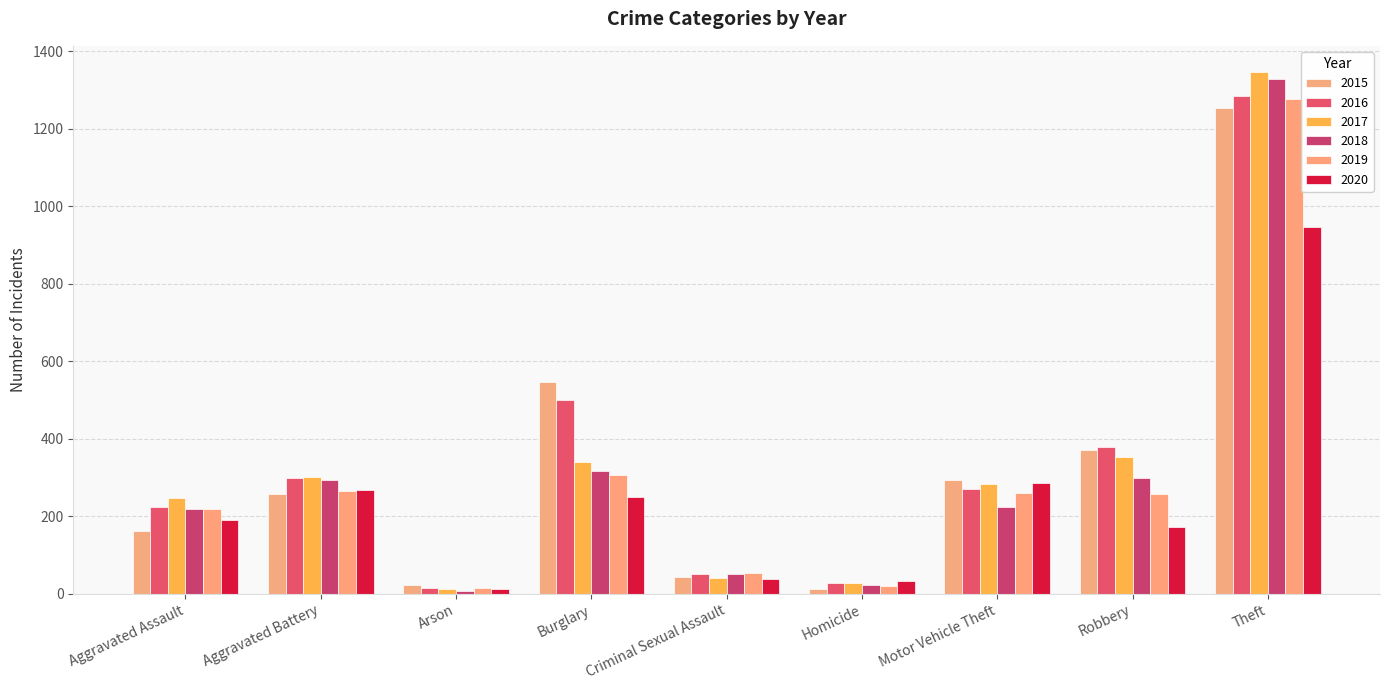

The value of 2016 at Motor Vehicle Theft is 176. True or false?

False